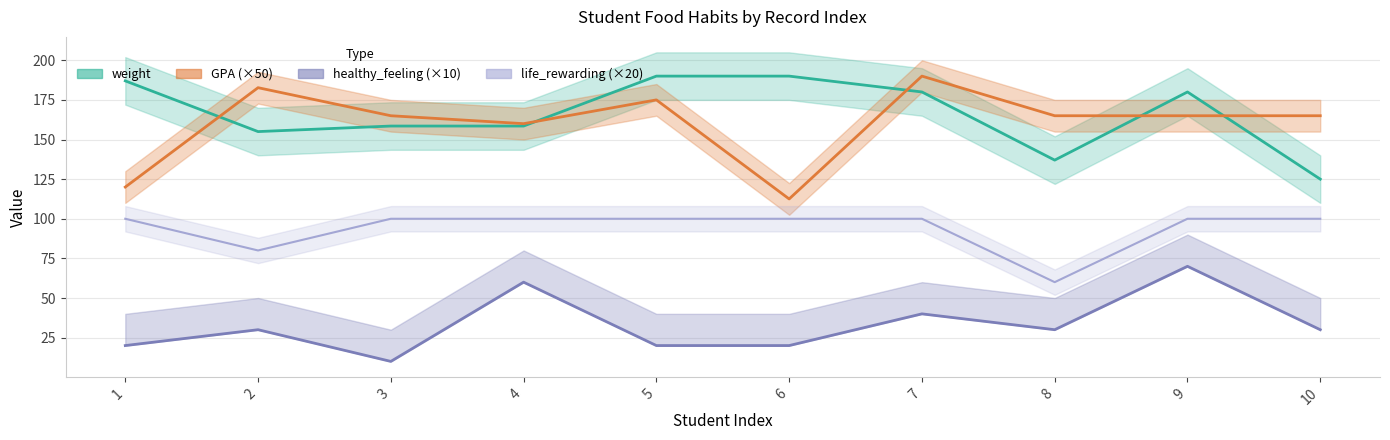

Reading left to right, list all the values displayed in this chart.

weight: 187.0	155.0	158.5	158.5	190.0	190.0	180.0	137.0	180.0	125.0
GPA: 120.0	182.7	165.0	160.0	175.0	112.5	190.0	165.0	165.0	165.0
healthy_feeling: 20.0	30.0	10.0	60.0	20.0	20.0	40.0	30.0	70.0	30.0
life_rewarding: 100.0	80.0	100.0	100.0	100.0	100.0	100.0	60.0	100.0	100.0